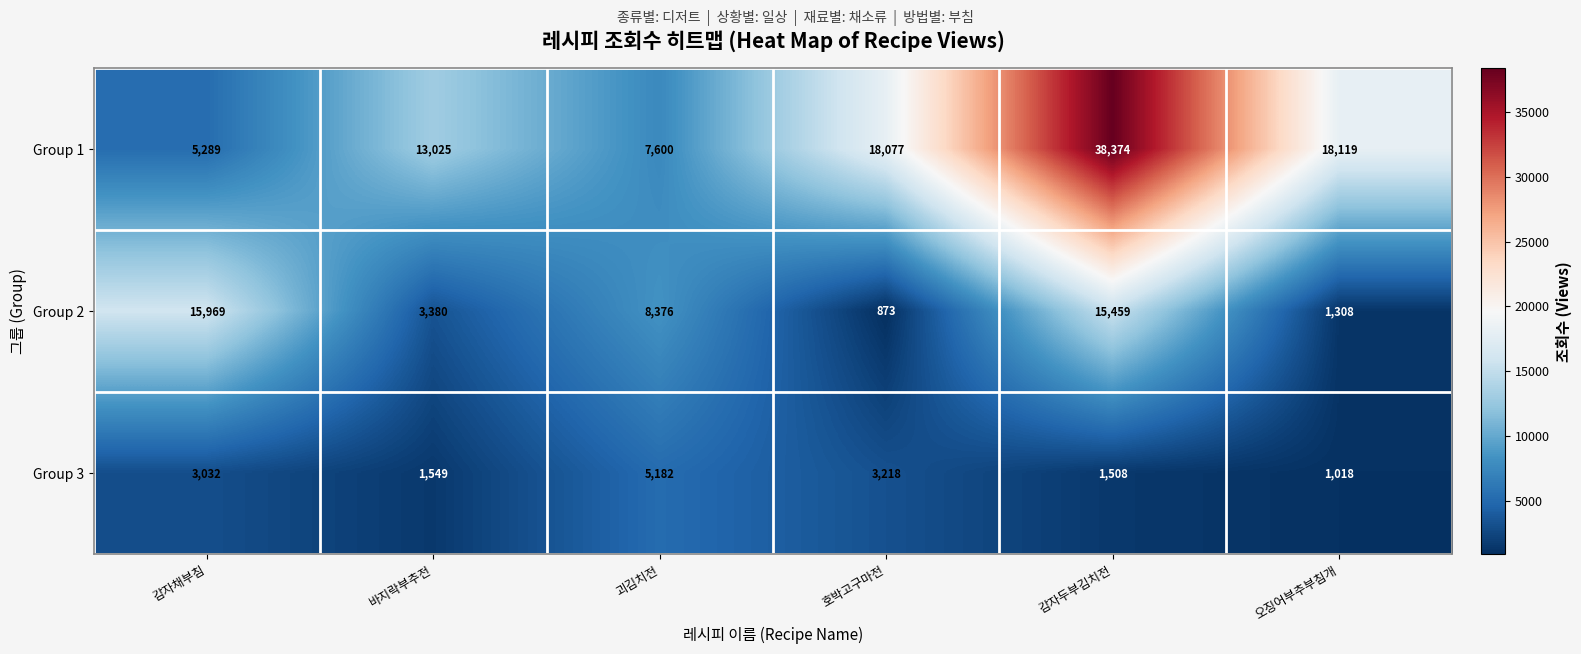

How many categories are shown in the chart?

6